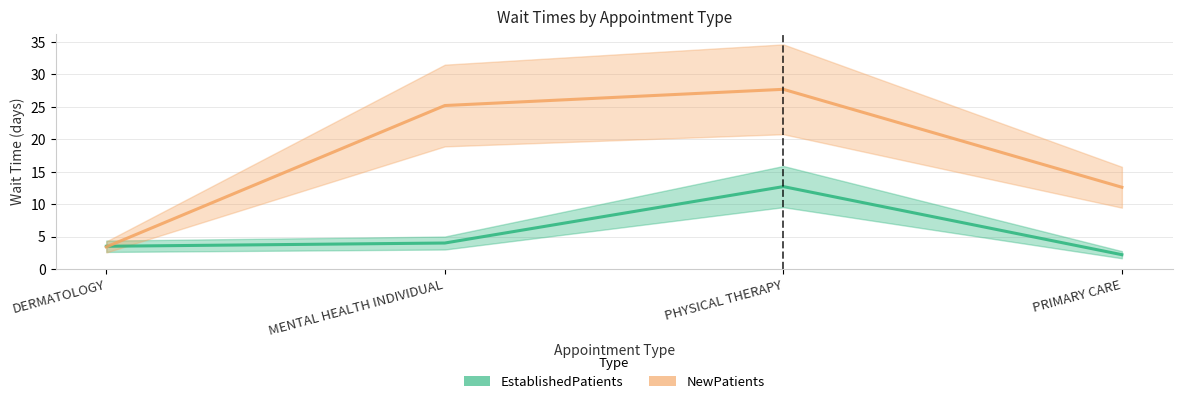

Which series has the largest range (max minus min)?

NewPatients line